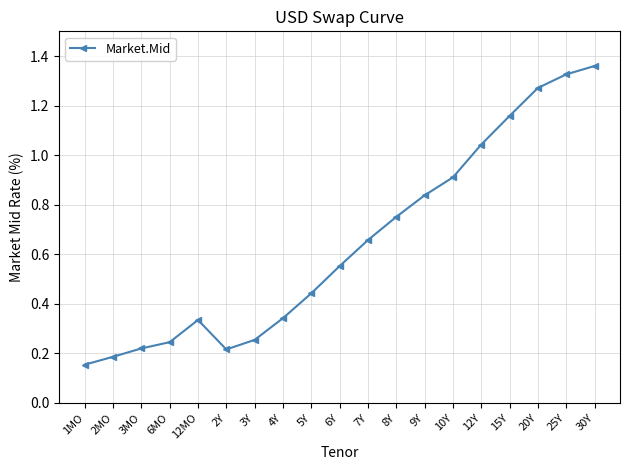

True or false: there are more than 2 points higher than both neighbors.

False